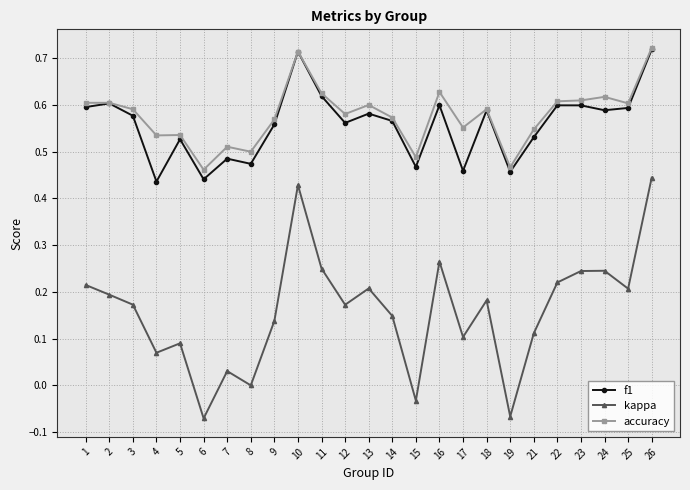

True or false: accuracy has more than 0 interior local peaks.

True